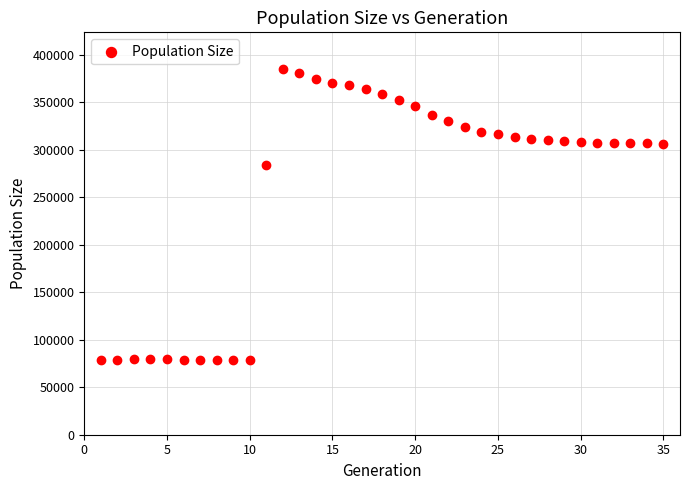

What is the range of Y values (max minus min)?

306876